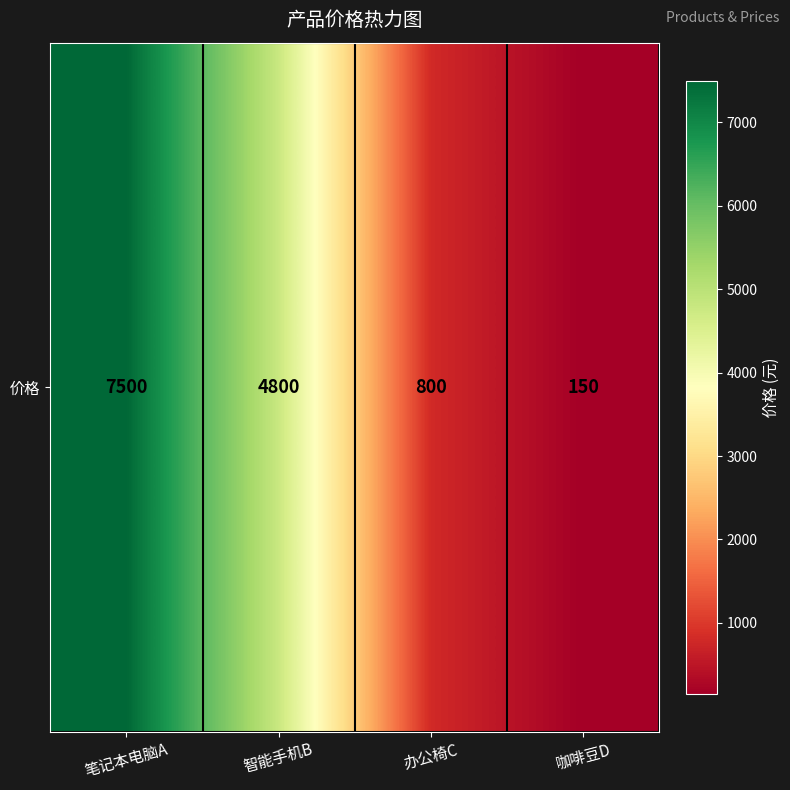

The value at 办公椅C is 198. True or false?

False